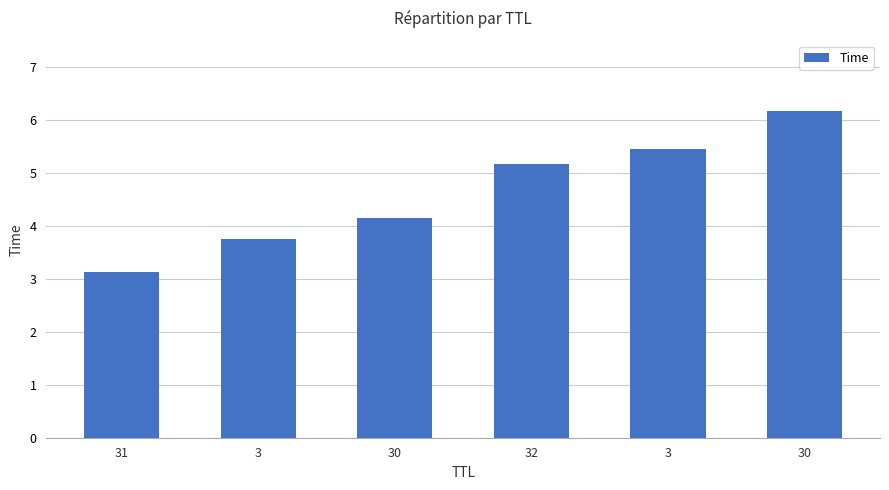

The chart shows a value of 4.1 at 30. True or false?

True